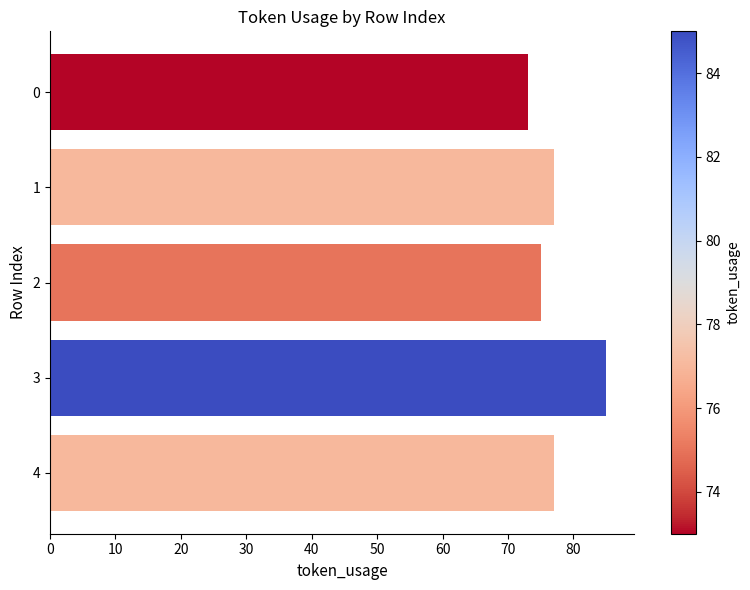

Reading top to bottom, list all the values displayed in this chart.

0=73	1=77	2=75	3=85	4=77